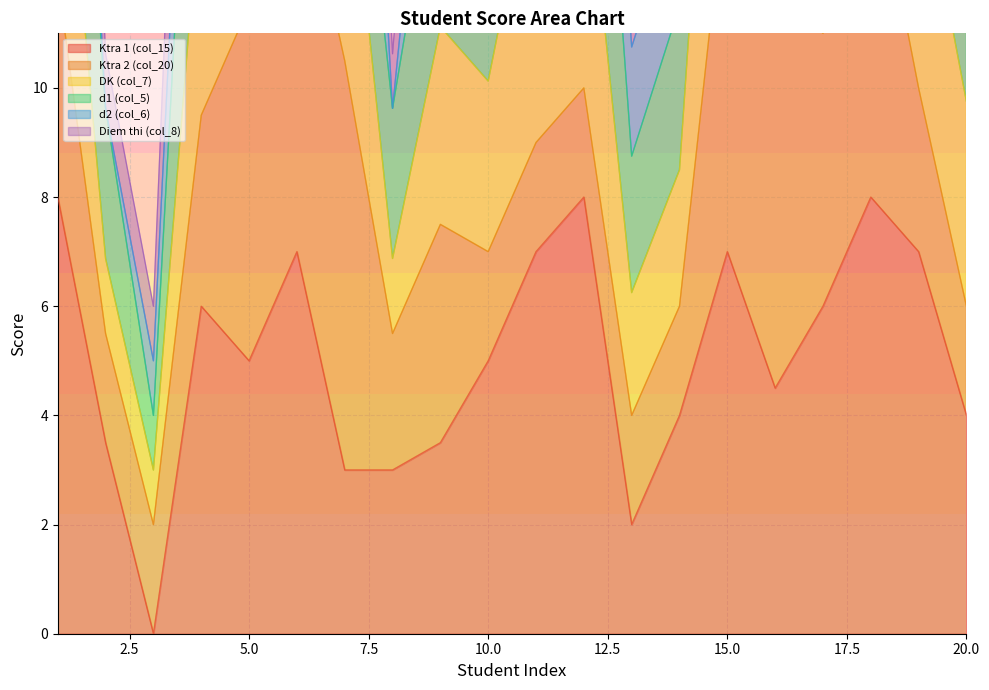

What is the approximate value of Ktra 1 (col_15) at 15.0?

7.0